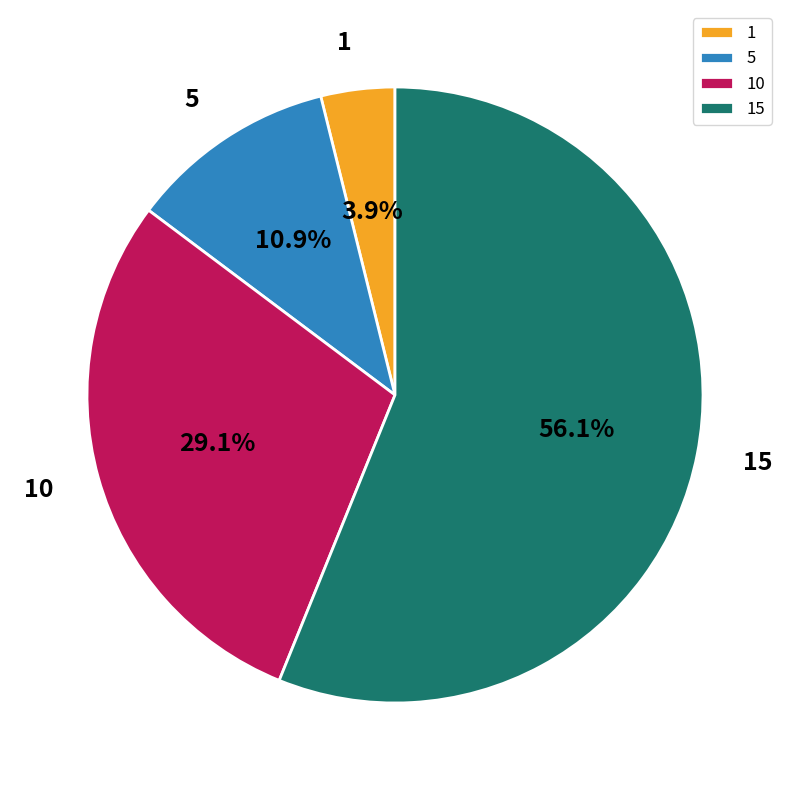

To the nearest percent, what is the difference between the largest and smallest slice percentages?

52%